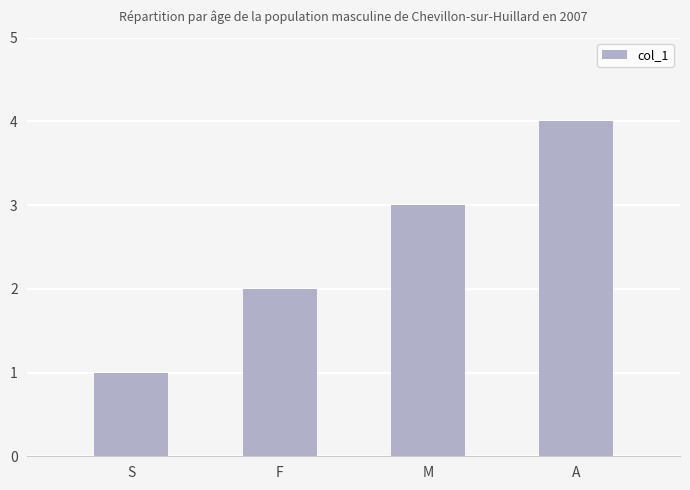

Reading right to left, transcribe all the data shown in this chart.

4	3	2	1